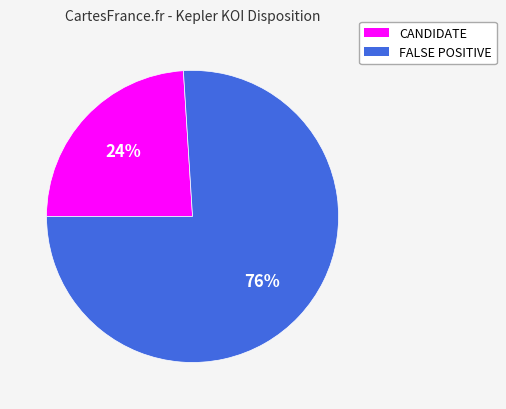

Rank the categories by value from highest to lowest.

FALSE POSITIVE, CANDIDATE